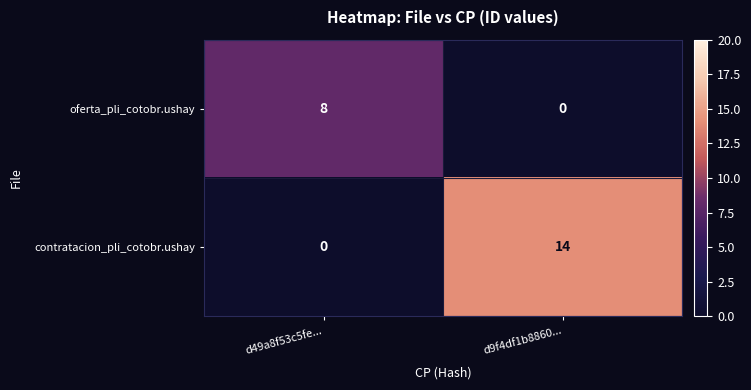

Rank the series at d9f4df1b8860... from lowest to highest value.

oferta_pli_cotobr.ushay, contratacion_pli_cotobr.ushay